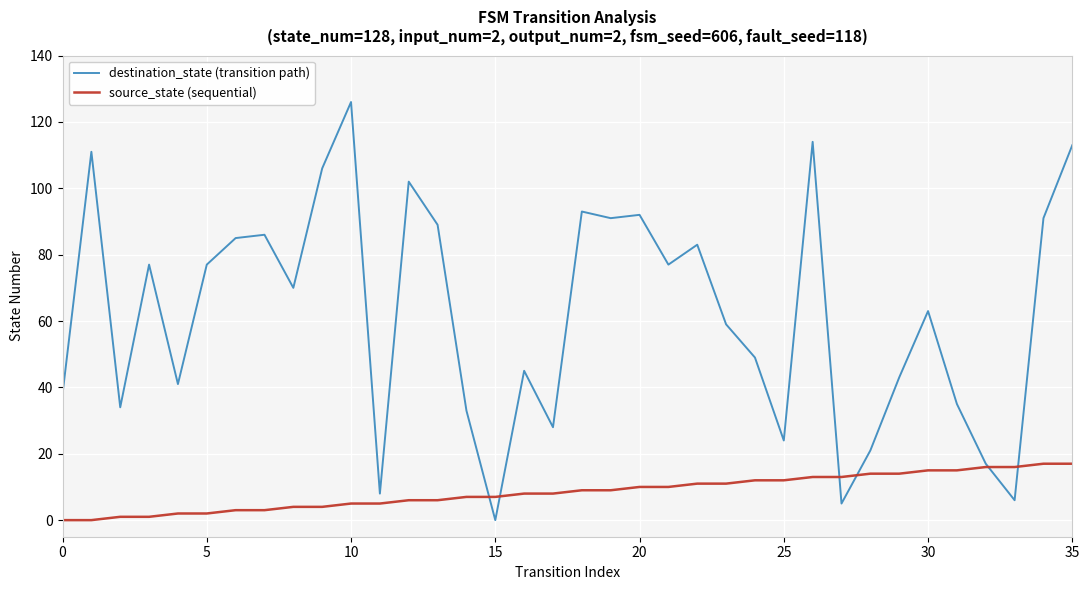

What is the greatest value displayed?

126